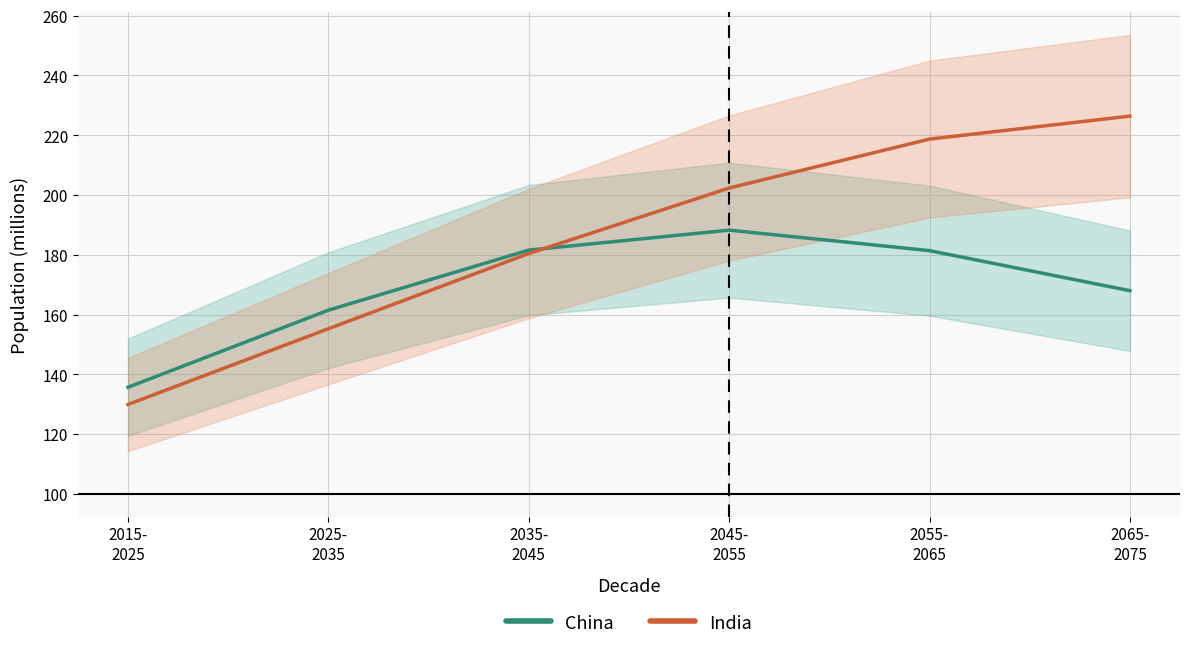

Reading right to left, list all the values displayed in this chart.

China: 168.0	181.4	188.2	181.6	161.5	135.7
India: 226.4	218.7	202.3	180.4	155.2	129.9